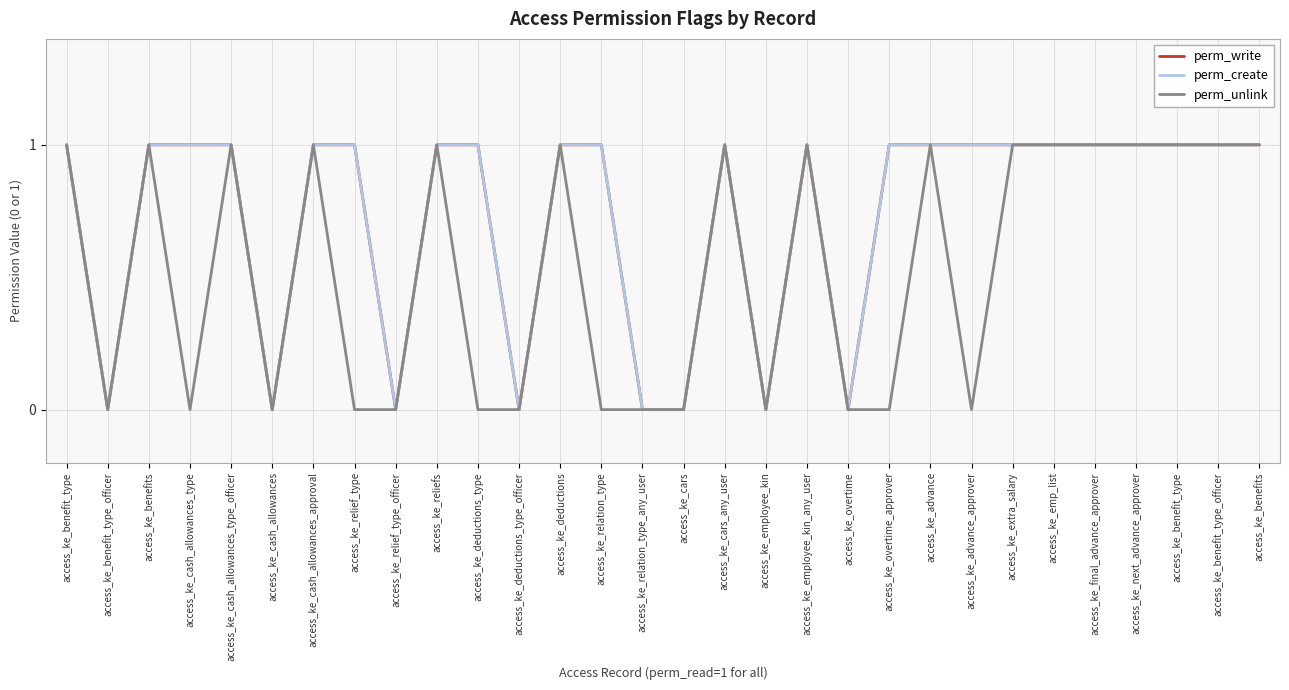

Is this an area chart (filled region under the line)?

No